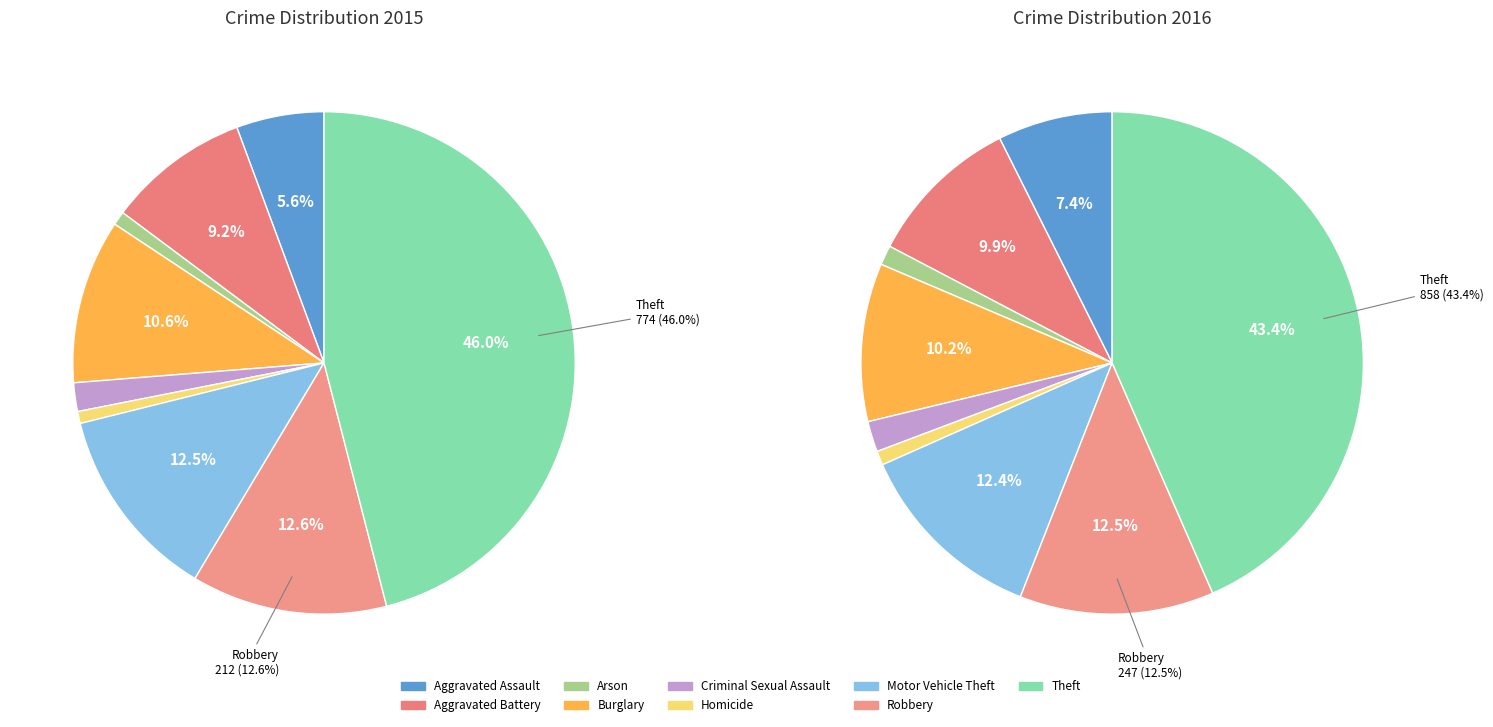

Which has a higher value, Burglary or Aggravated Battery?

Burglary